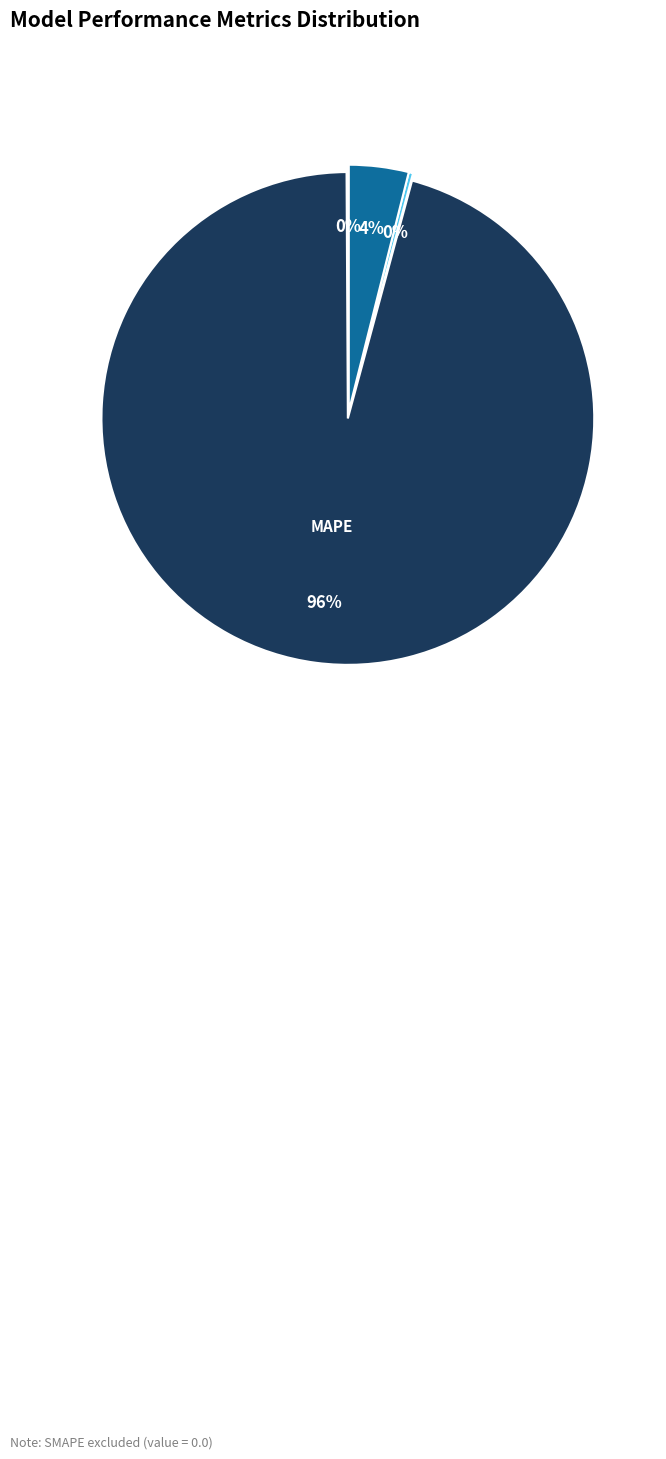

To the nearest percent, what is the difference between the largest and smallest slice percentages?

96%